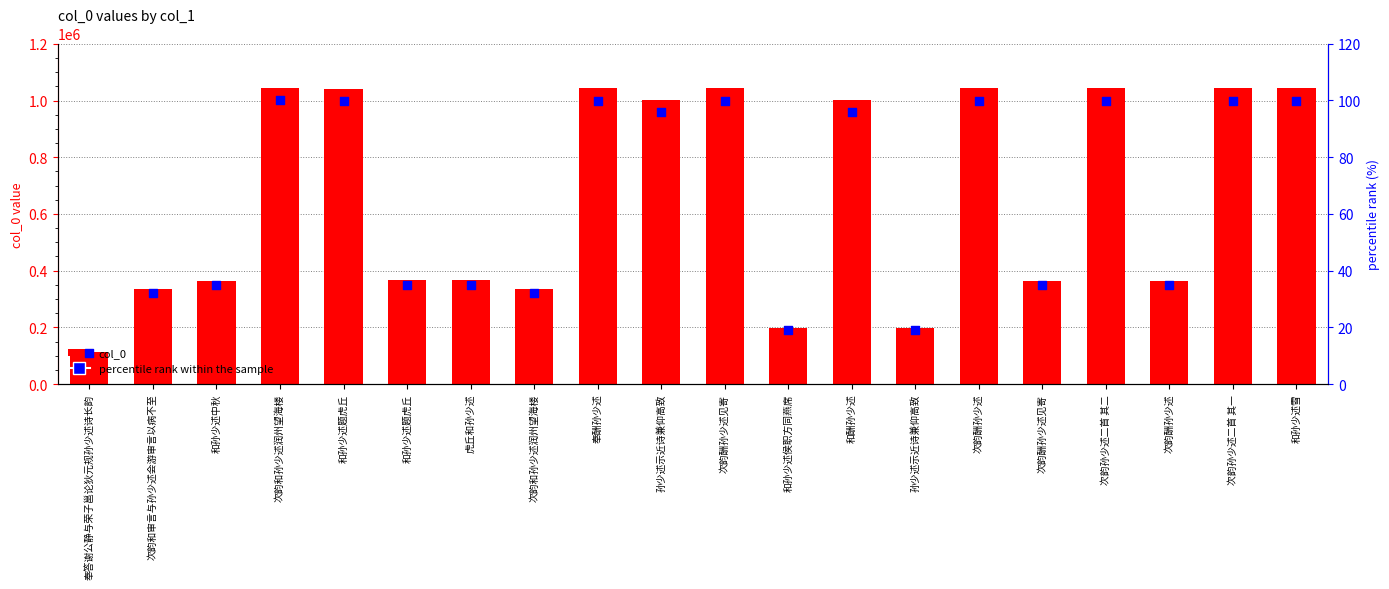

Is the value of percentile rank within the sample at 和孙少述题虎丘 greater than the value of col_0 at 孙少述示近诗兼仰高致?

No